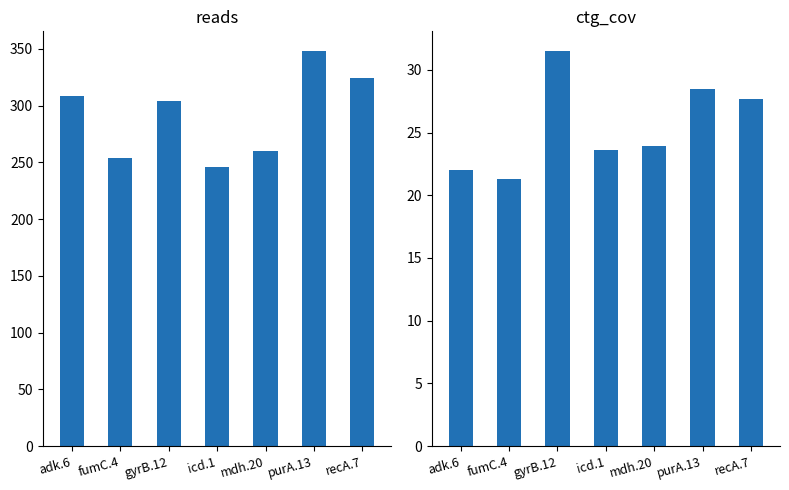

What position from the left is gyrB.12?

3